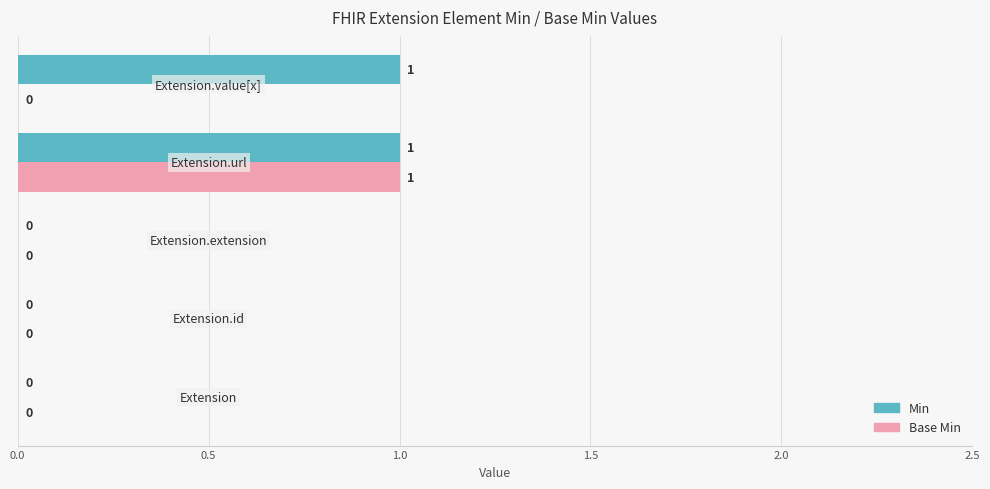

How many Base Min values are between 0 and 1?

5